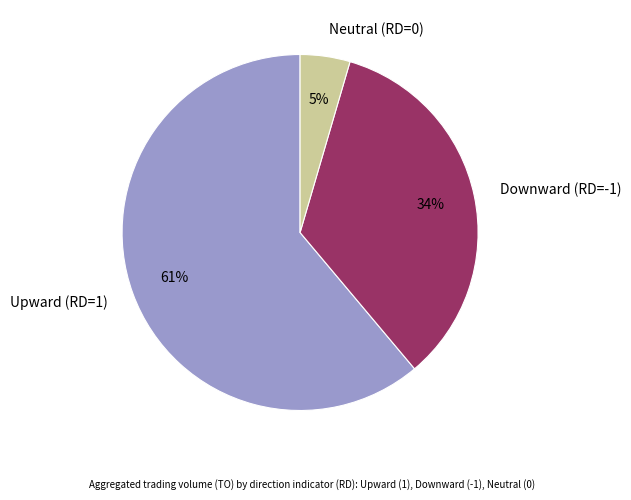

Do Upward (RD=1) and Neutral (RD=0) together represent more than half of the pie?

Yes